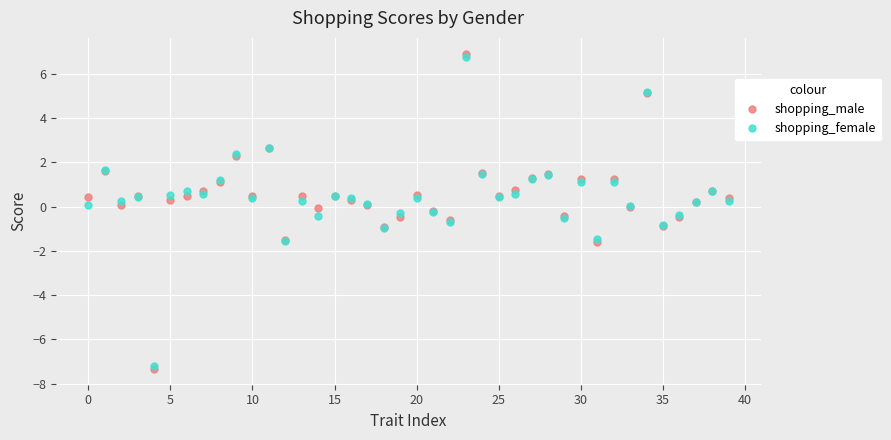

Which series has the largest range (max minus min)?

shopping_male